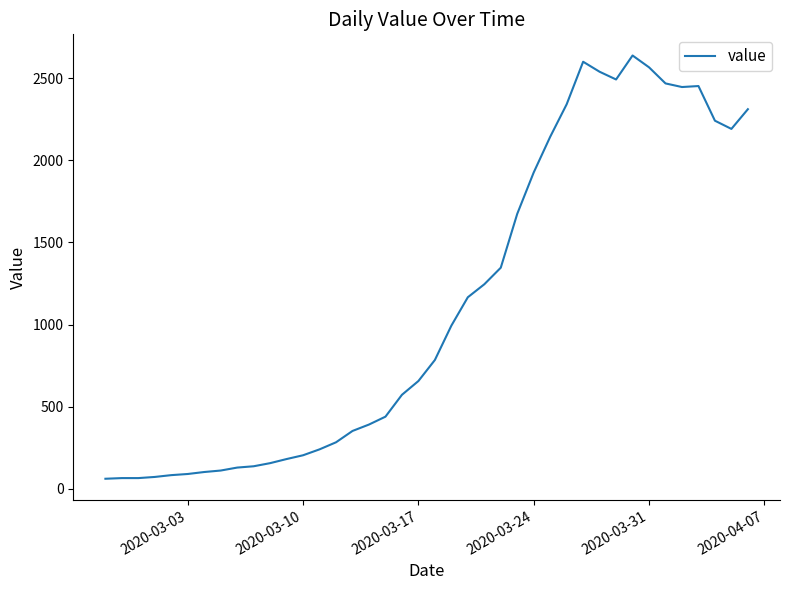

How many values are below 784?

20